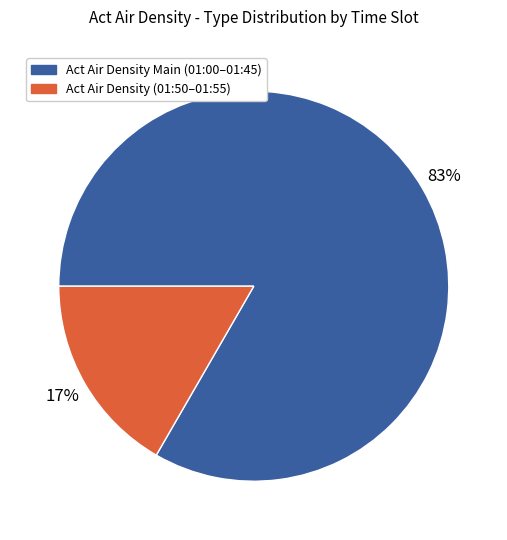

Count the number of slices in the pie.

2